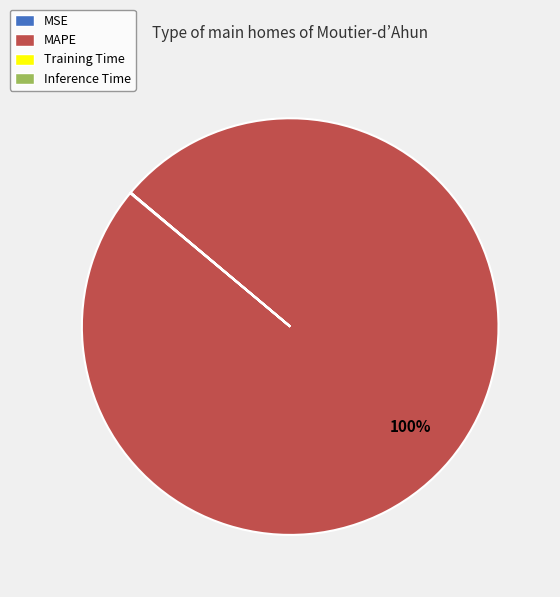

Which slice is the largest?

MAPE